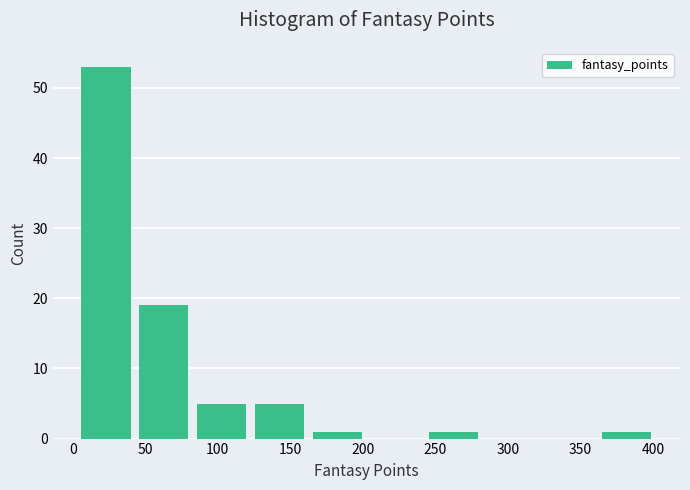

What is the height of the bar covering 5 to 45 on the x-axis? Neither the bar edges nor the heights are printed on the chart, so give them approximately, as read against the axes.

53